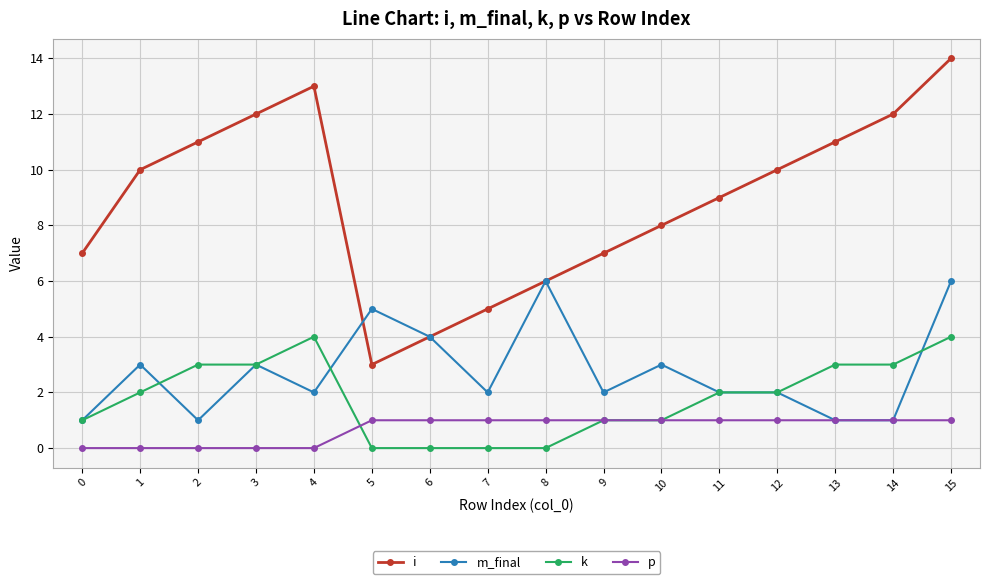

True or false: k and i intersect in this chart.

False